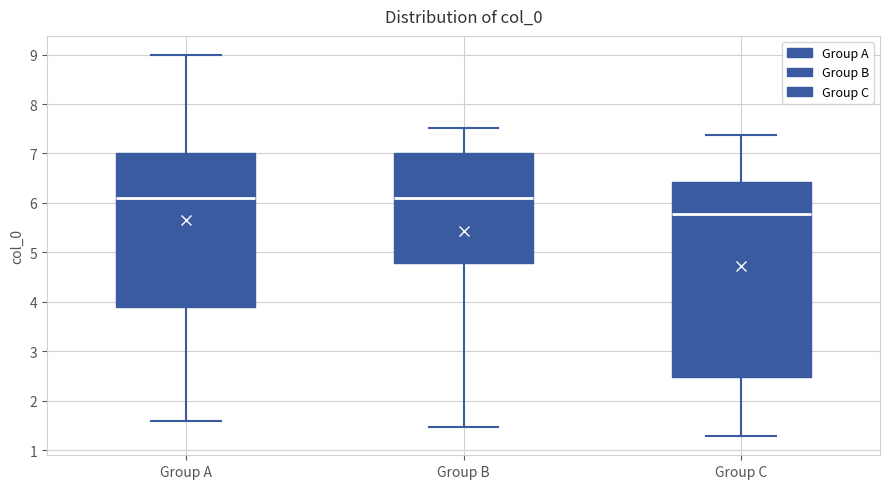

Reading left to right, transcribe this box plot: for each box, give where its median line is, the range the box spans, and where its two whiskers end, as read against the y-axis. The values are not printed on the chart, so give them approximately, as read against the axis.

Group A: median 6.1, box 3.9 to 7.0, whiskers 1.6 to 9.0
Group B: median 6.1, box 4.8 to 7.0, whiskers 1.5 to 7.5
Group C: median 5.8, box 2.5 to 6.4, whiskers 1.3 to 7.4